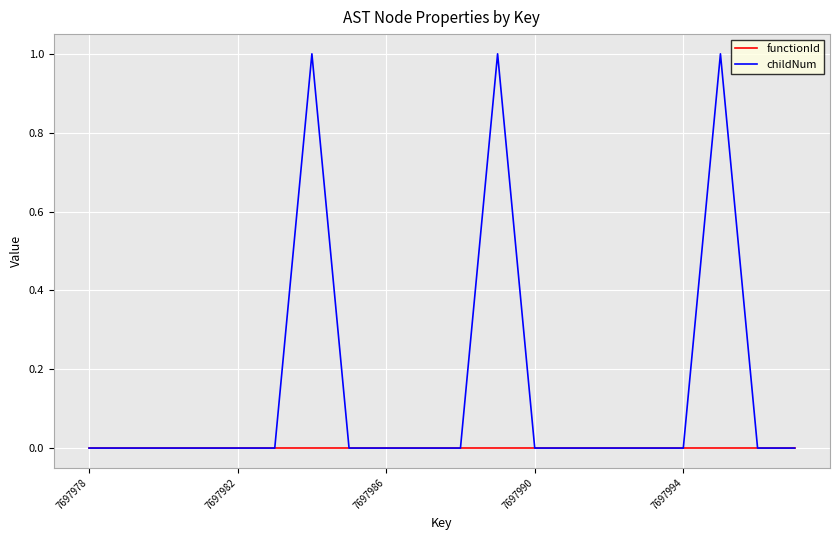

Which series has the widest spread of values?

childNum